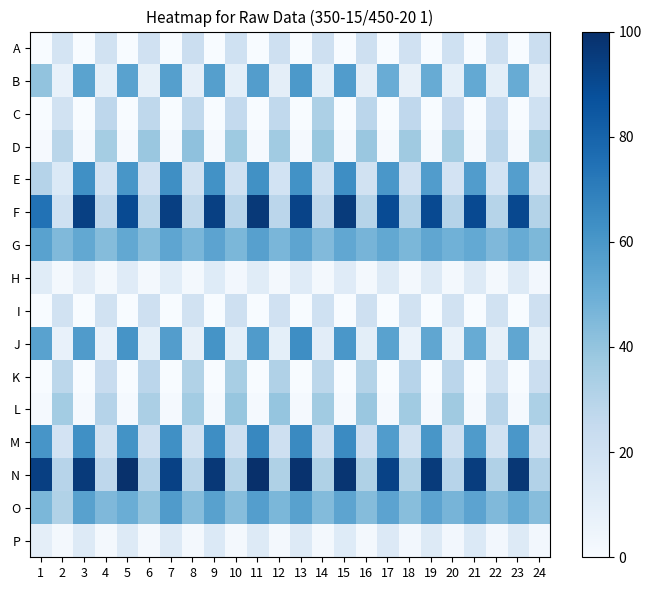

What is the total value across all series at 12?

390.2